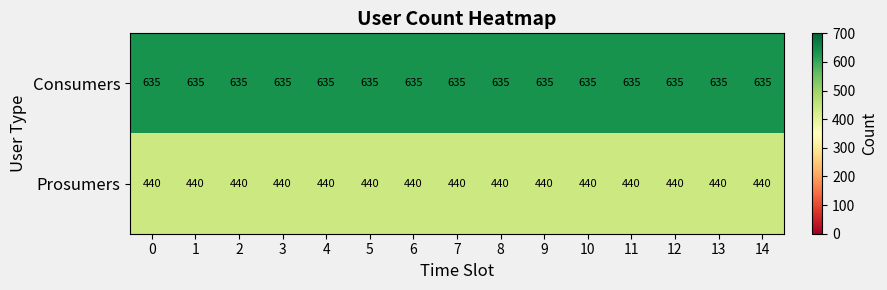

Which series has the largest total across all categories?

Consumers